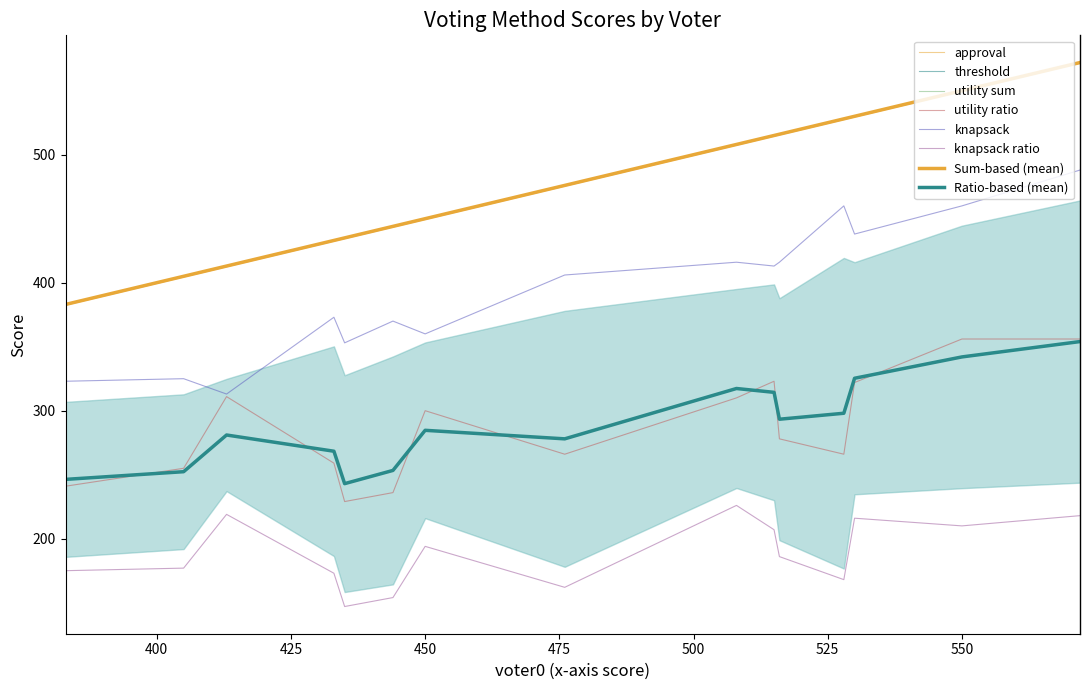

What is the sum of the knapsack ratio values at voter9 and voter0?

388